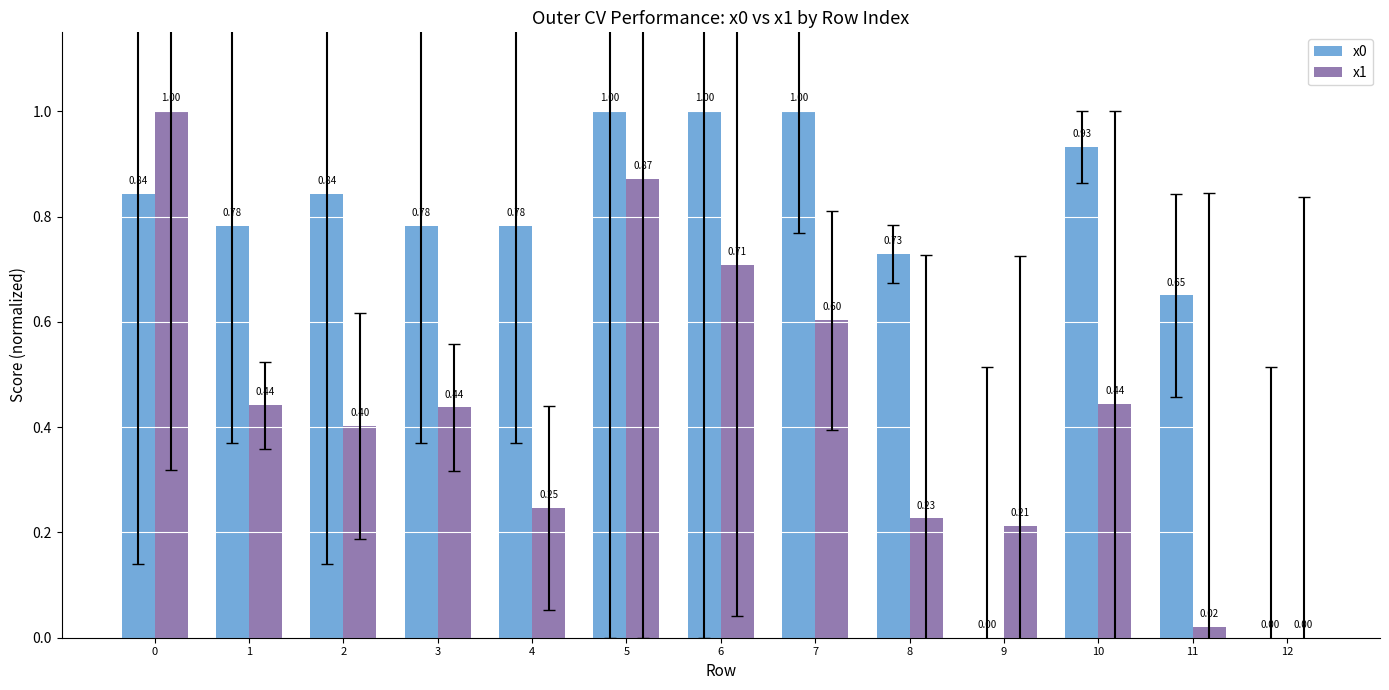

What is the sum of all x0 values?

9.3